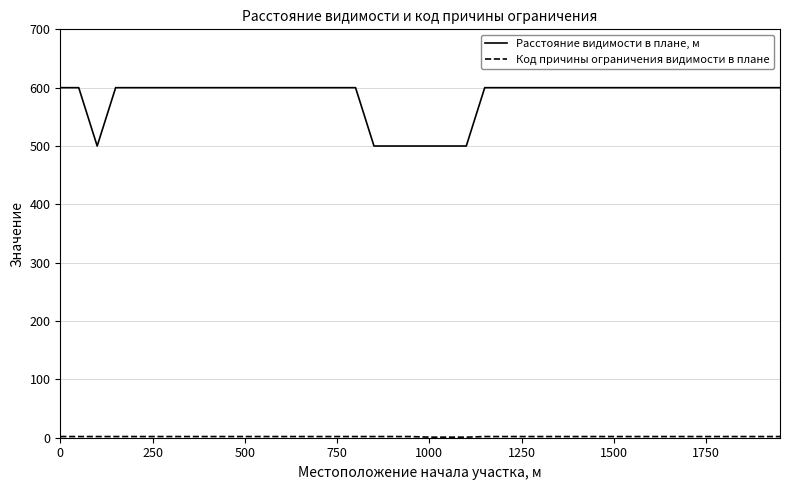

What is the greatest value displayed?

600